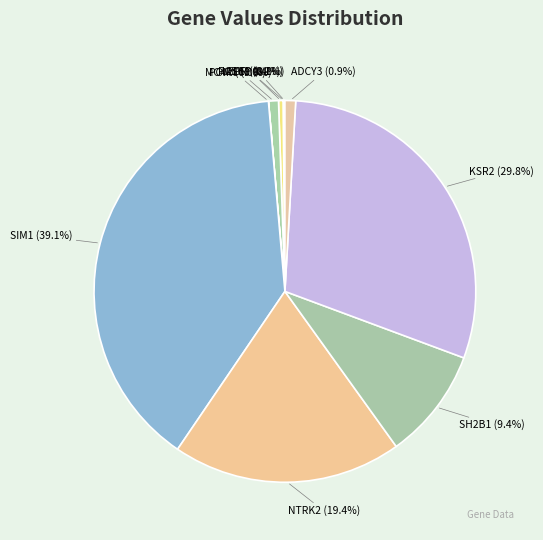

What portion of the pie excludes SH2B1 (9.4%)?

90.6%